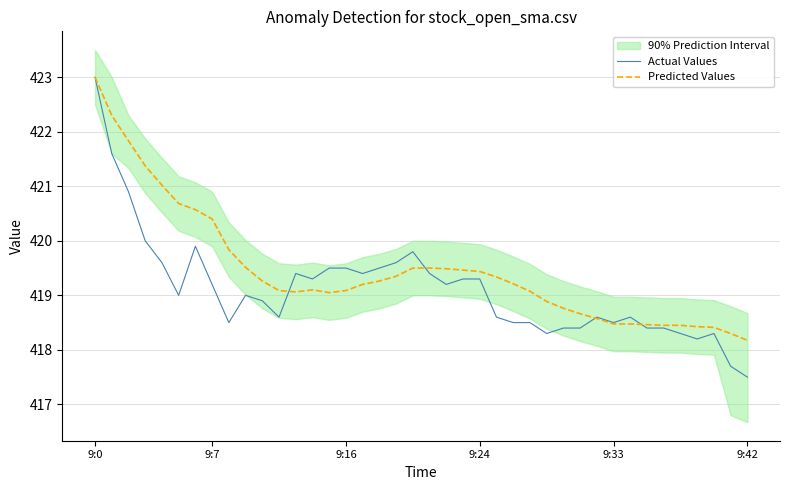

Which series has the largest total across all categories?

Predicted Values